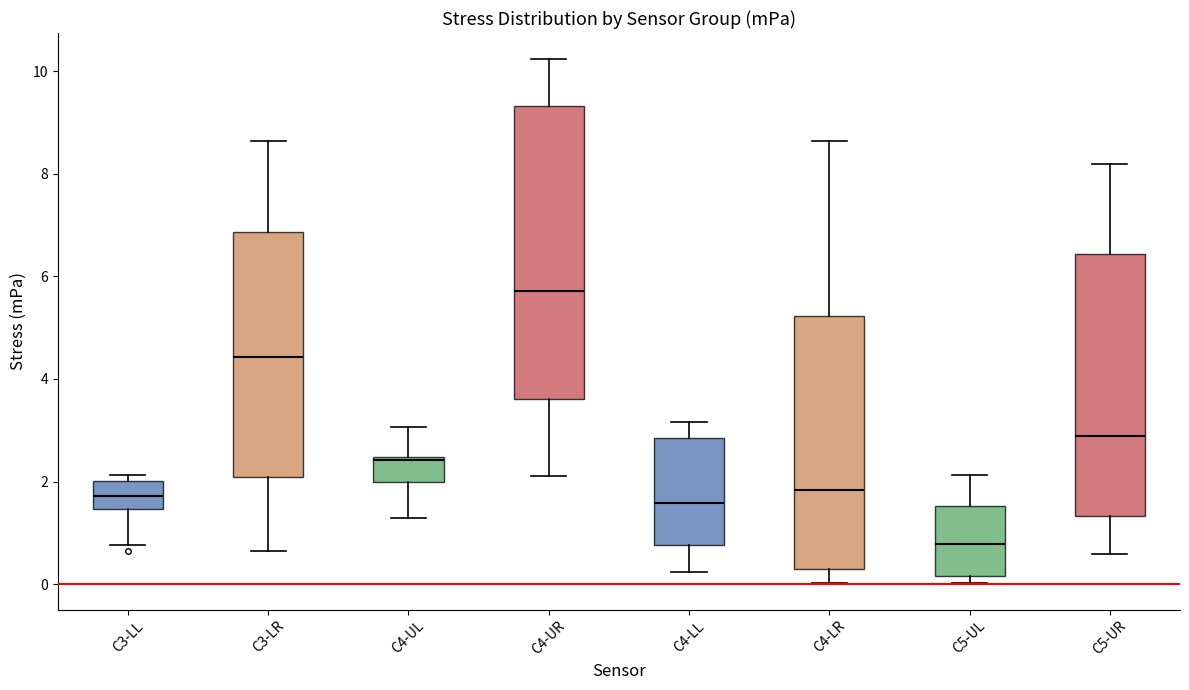

Where does the lower whisker of the box for C4-LL end on the y-axis? The values are not printed on the chart, so give them approximately, as read against the axis.

0.2